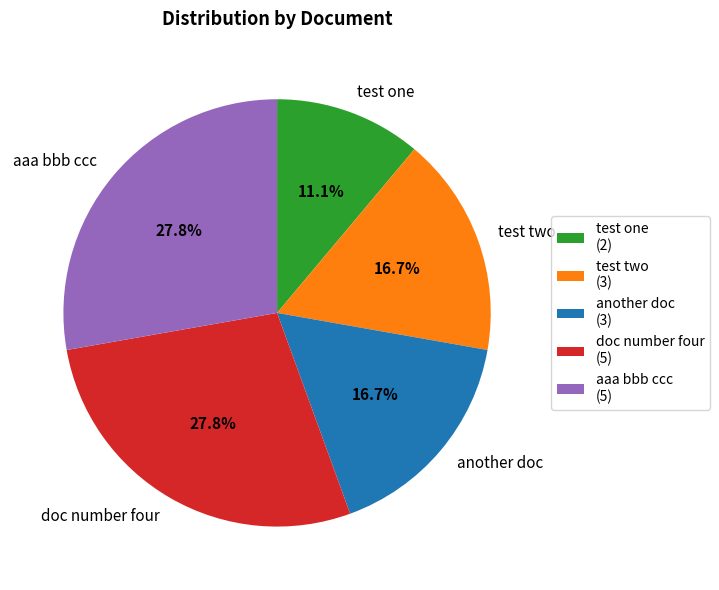

Combined, do test one and aaa bbb ccc account for over 50%?

No